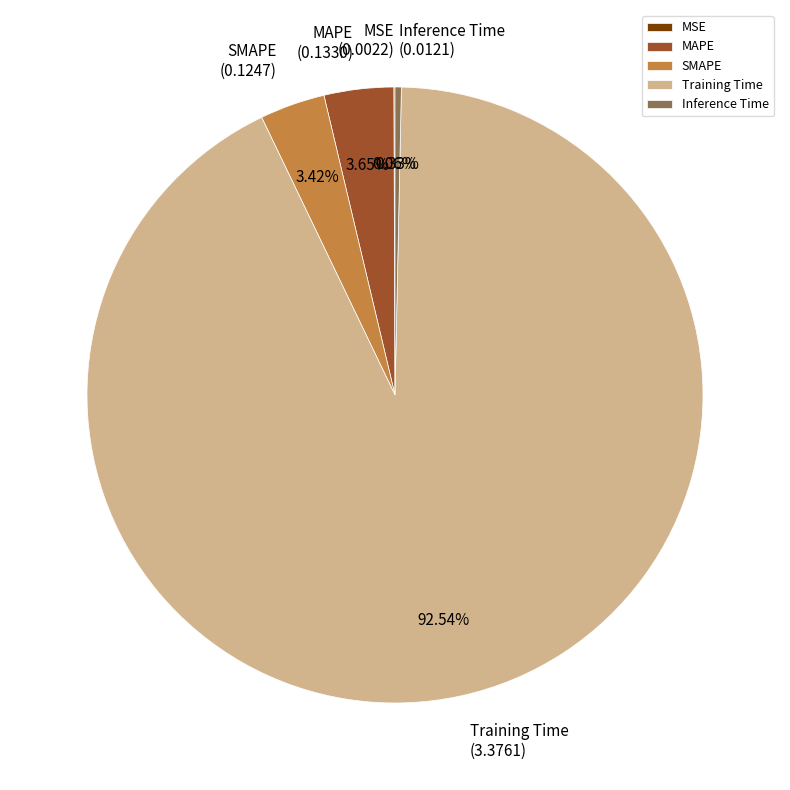

Which slice is the largest?

Training Time